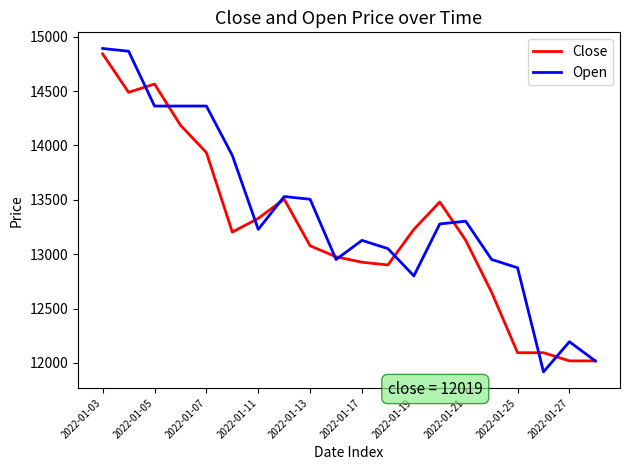

Reading left to right, what are all the values shown in this chart?

Close: 14841	14488	14564	14186	13934	13203	13329	13506	13077	12976	12926	12901	13228	13480	13128	12649	12094	12094	12019	12019
Open: 14891	14866	14362	14362	14362	13908	13228	13530	13505	12951	13127	13051	12800	13278	13303	12951	12875	11918	12195	12018